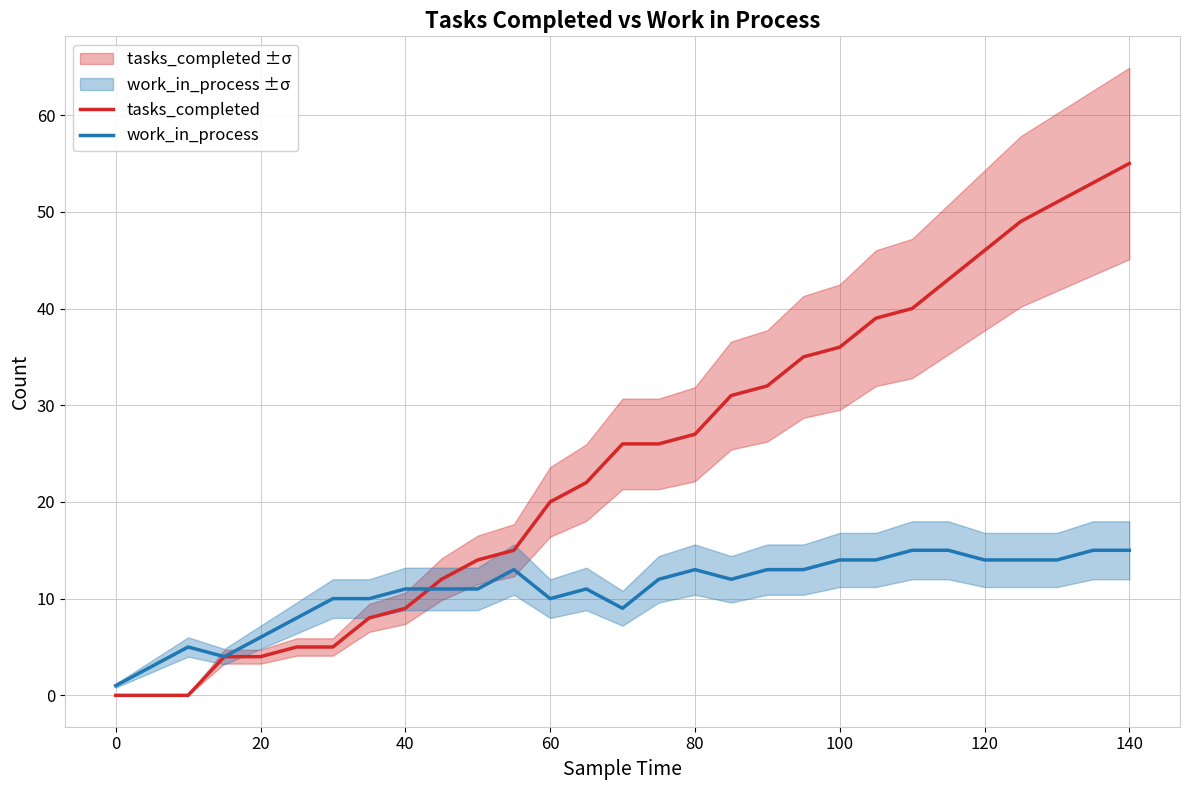

Count the number of categories in the chart.

29